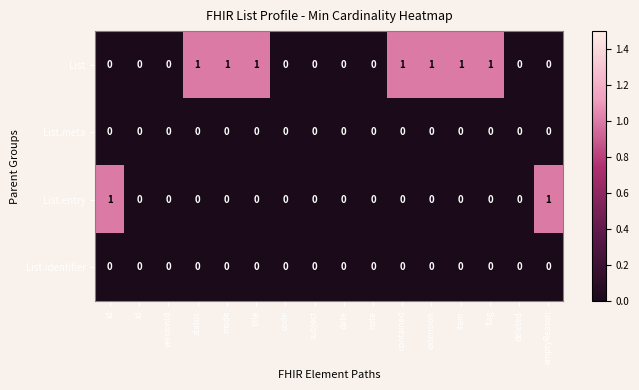

Between versionId and extension, which series saw the biggest shift?

List